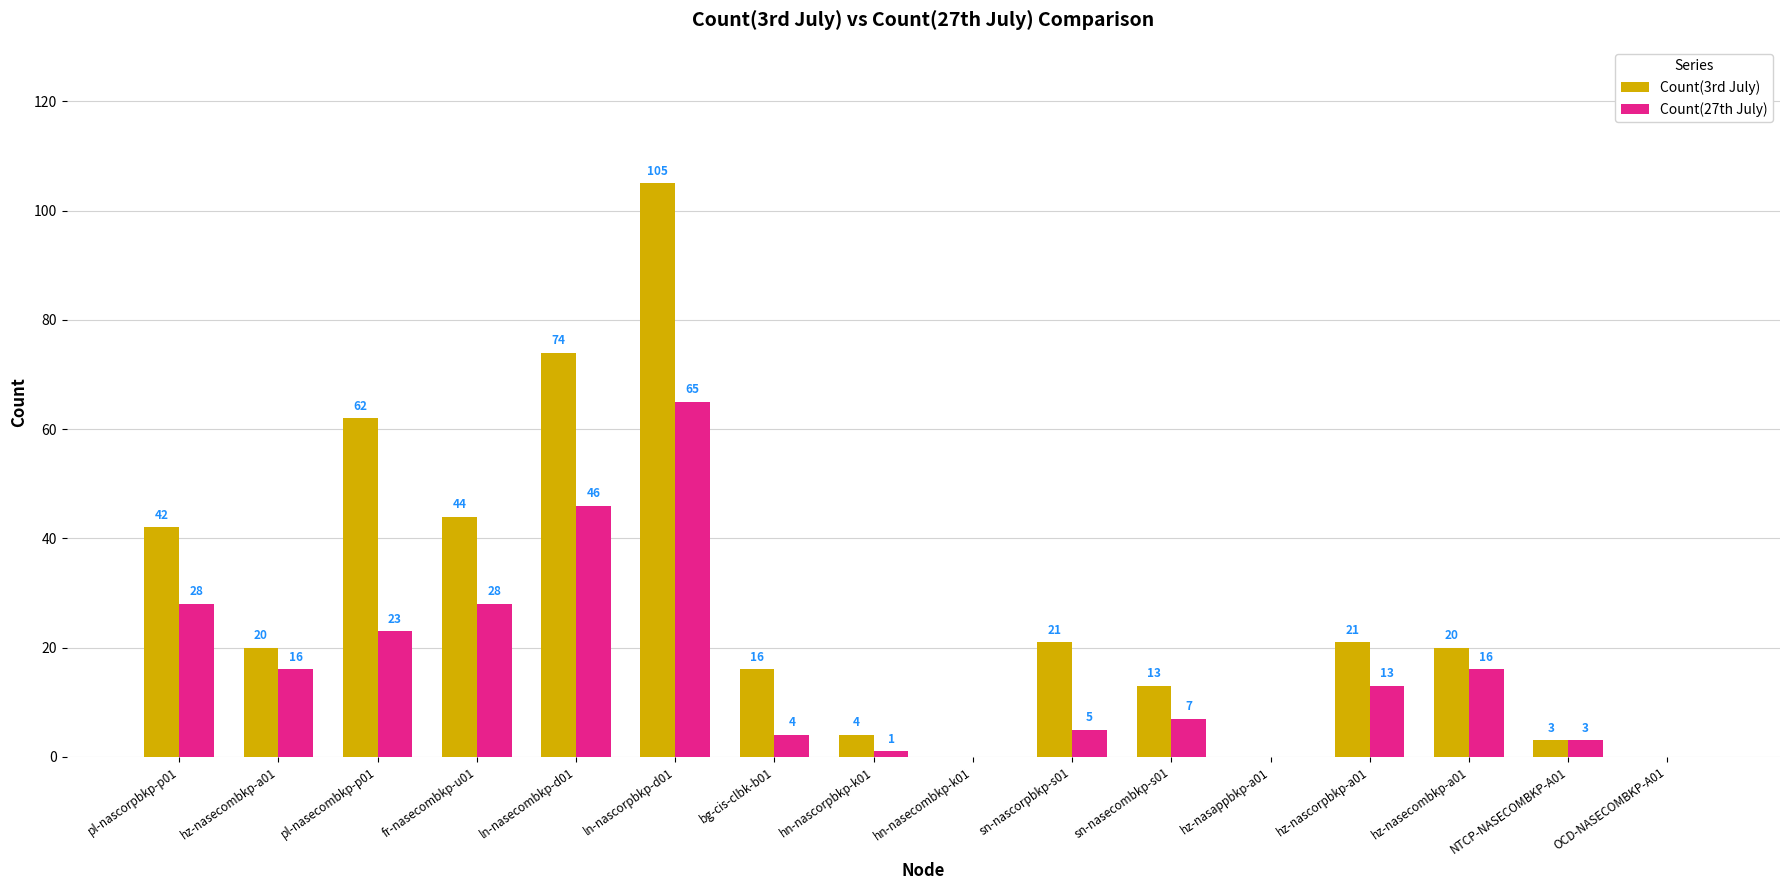

What are all the series names shown in the legend?

Count(3rd July), Count(27th July)